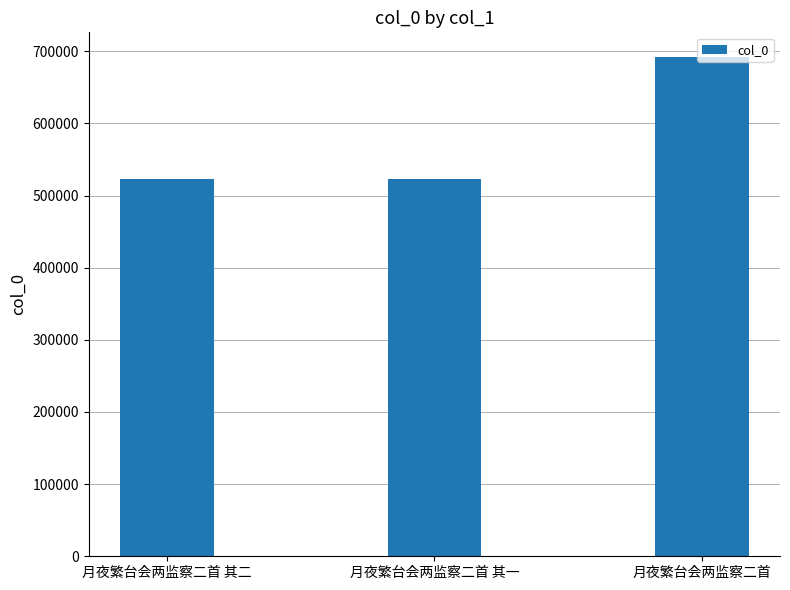

Read the value at 月夜繁台会两监察二首 其二.

523579